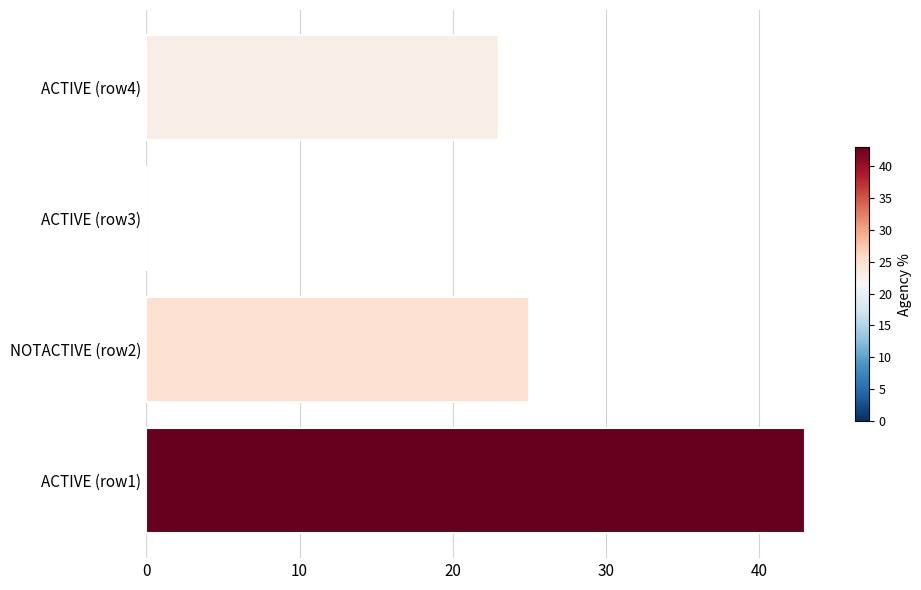

True or false: the data shows 43 at ACTIVE (row1).

True